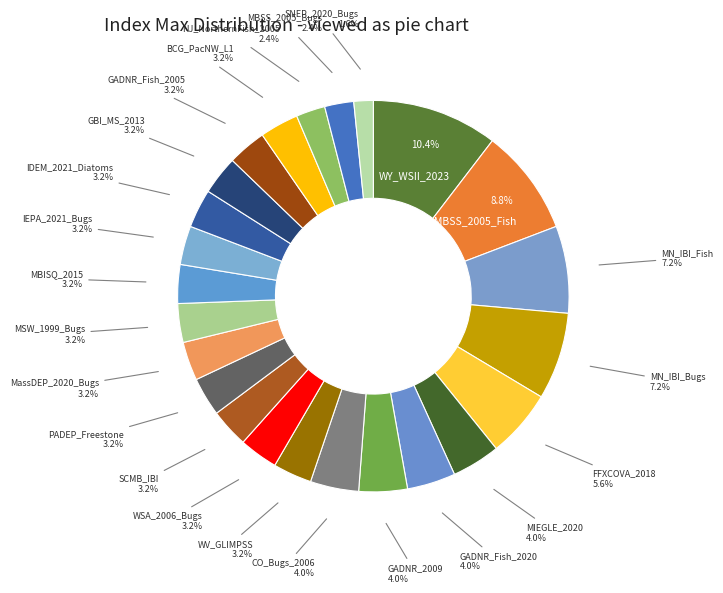

What is the ratio of the value at MassDEP_2020_Bugs to the value at MN_IBI_Fish?

0.4